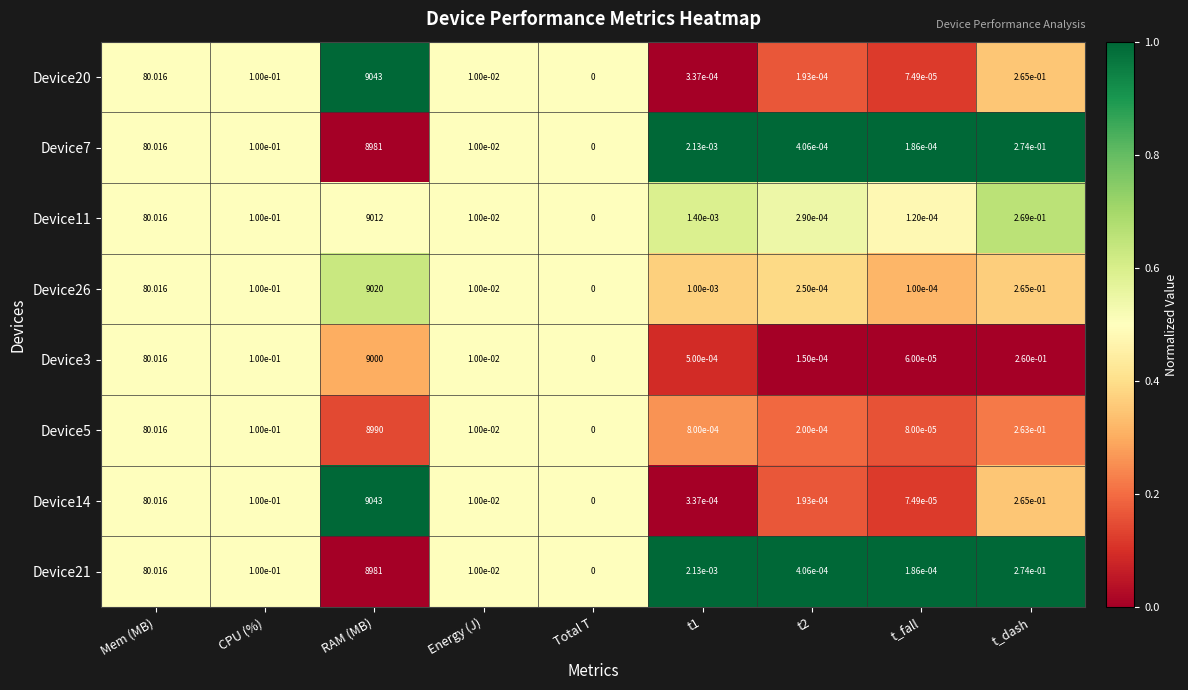

Is the value of Device14 at t2 greater than the value of Device20 at Energy (J)?

No